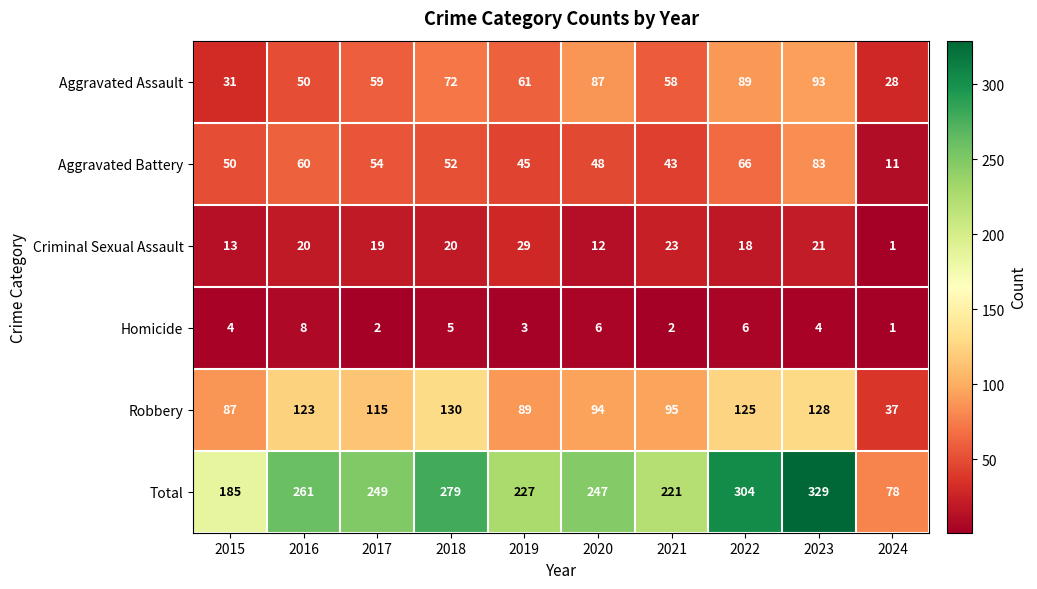

Rank the series by their maximum value, from lowest to highest.

Homicide, Criminal Sexual Assault, Aggravated Battery, Aggravated Assault, Robbery, Total